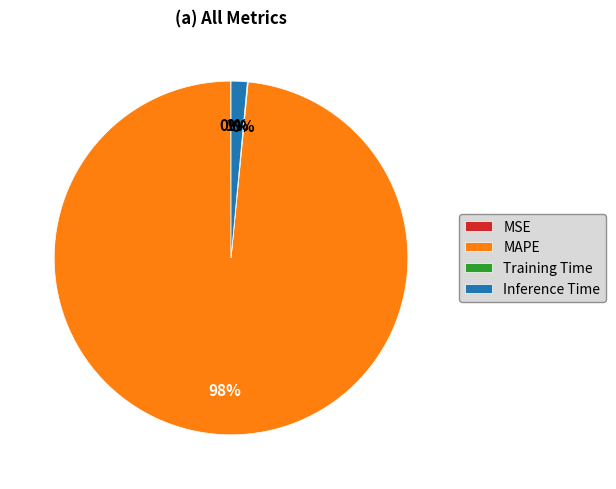

Is there any slice that represents more than half of the pie?

Yes